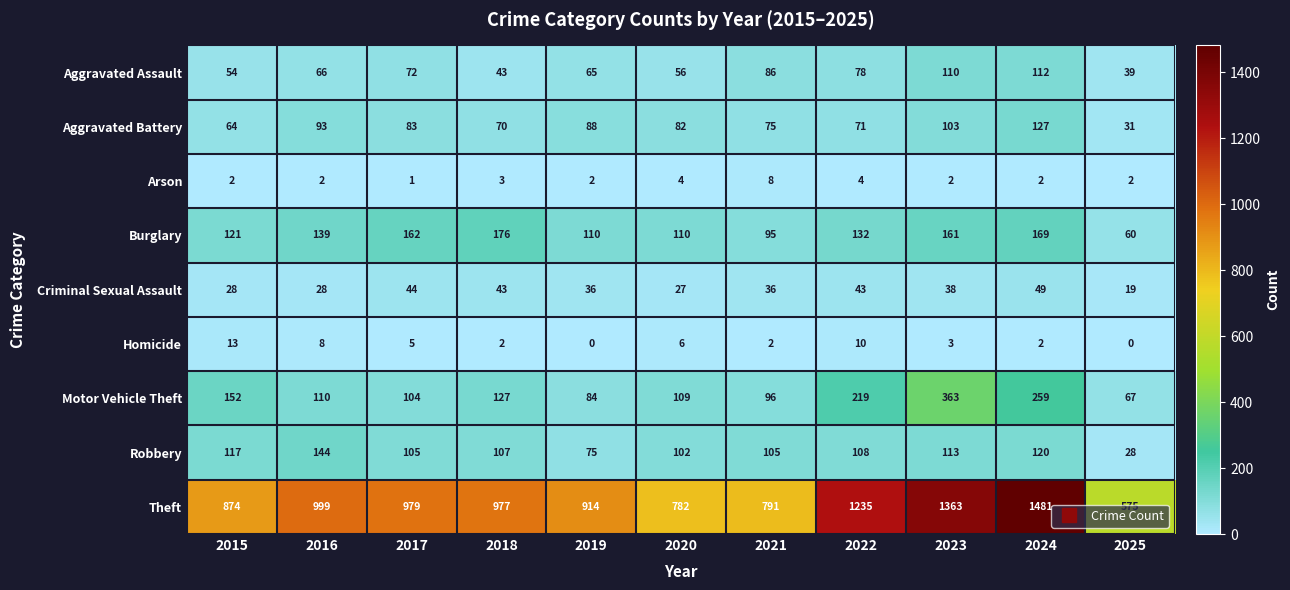

Which series has the largest range (max minus min)?

Theft